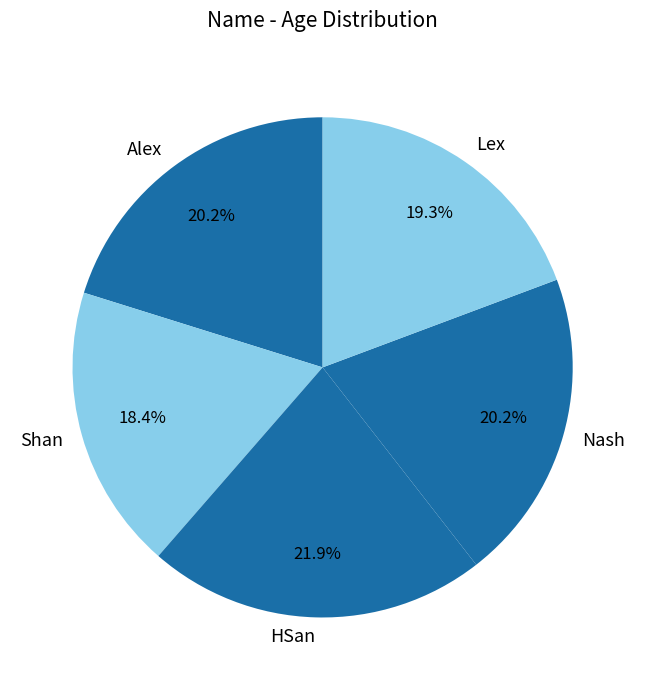

Which category has the smallest portion of the pie?

Shan